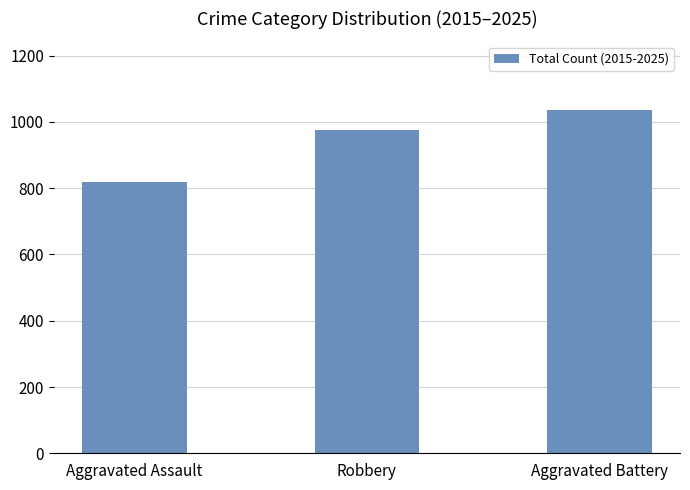

The value at Aggravated Assault is 818. True or false?

True